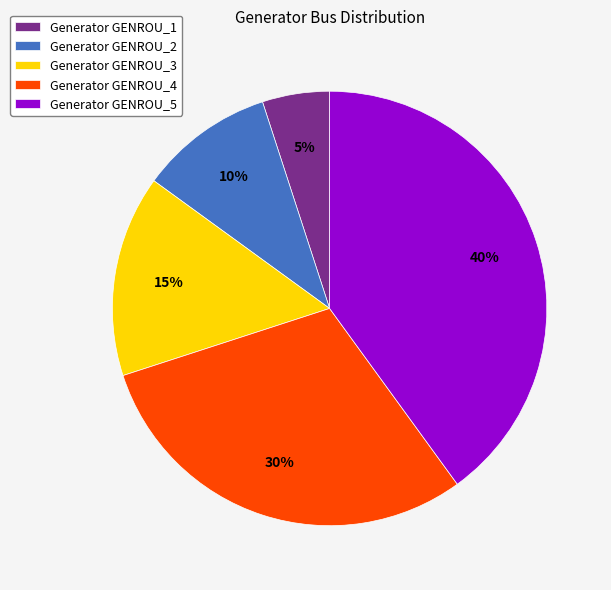

How many segments does this pie chart have?

5